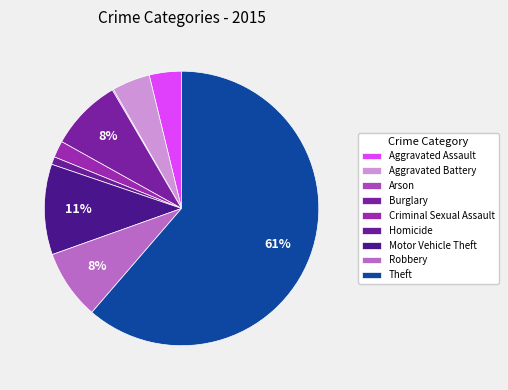

The Robbery slice represents 8% of the pie. True or false?

True